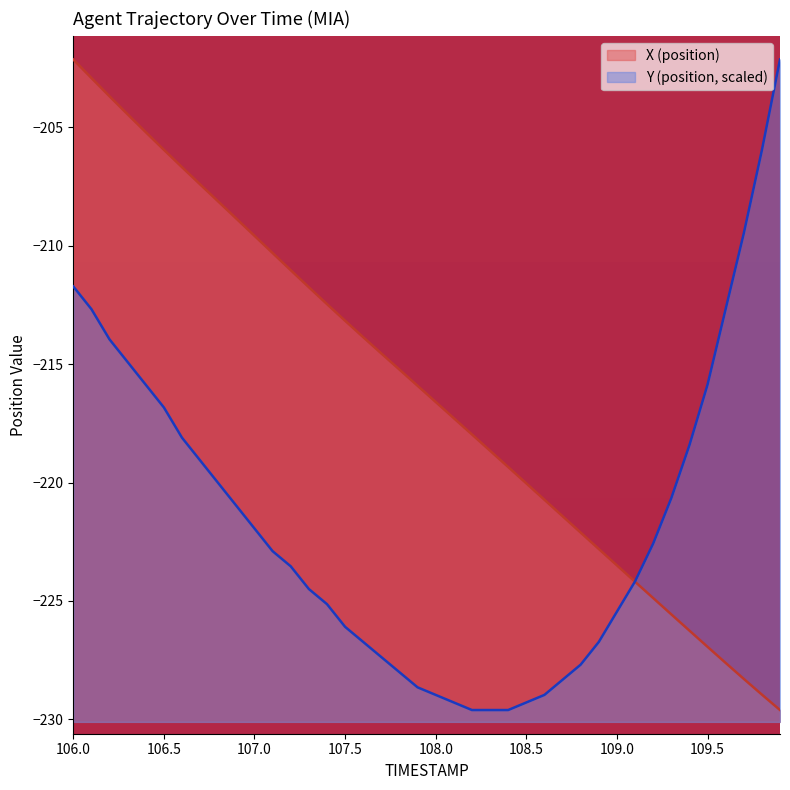

Which series has the widest spread of values?

X (position)